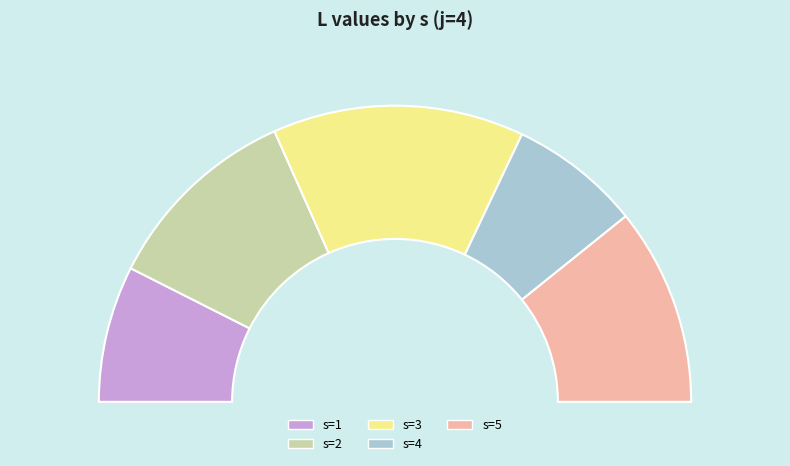

Is it true that s=4 is 8% of the pie?

False